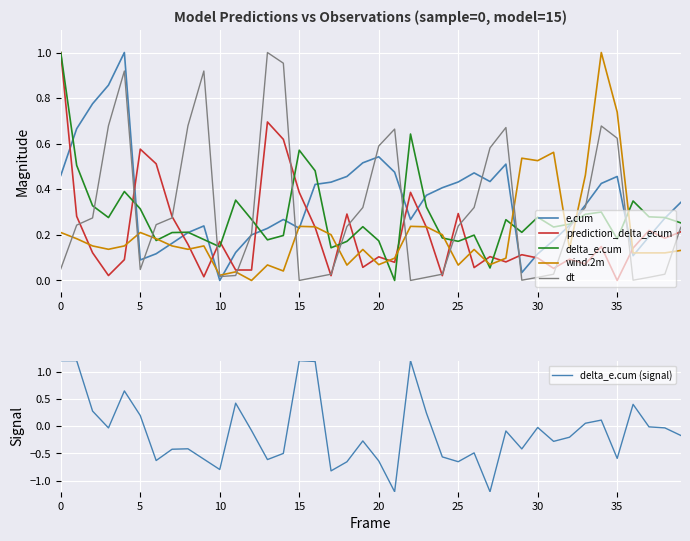

The value of e.cum at 35 is 0.2. True or false?

False